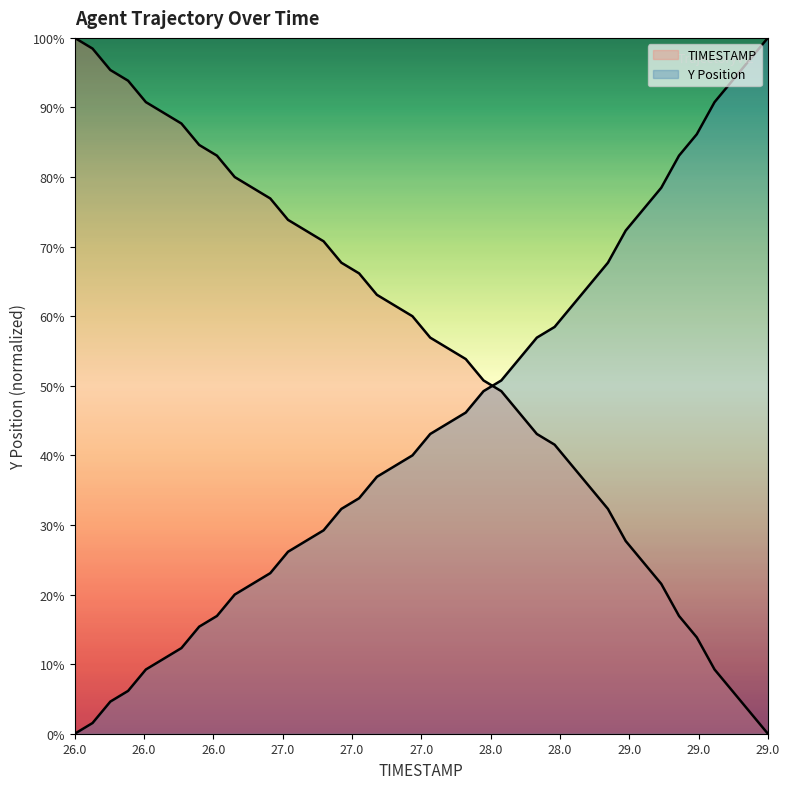

How many lines are shown in the chart?

2